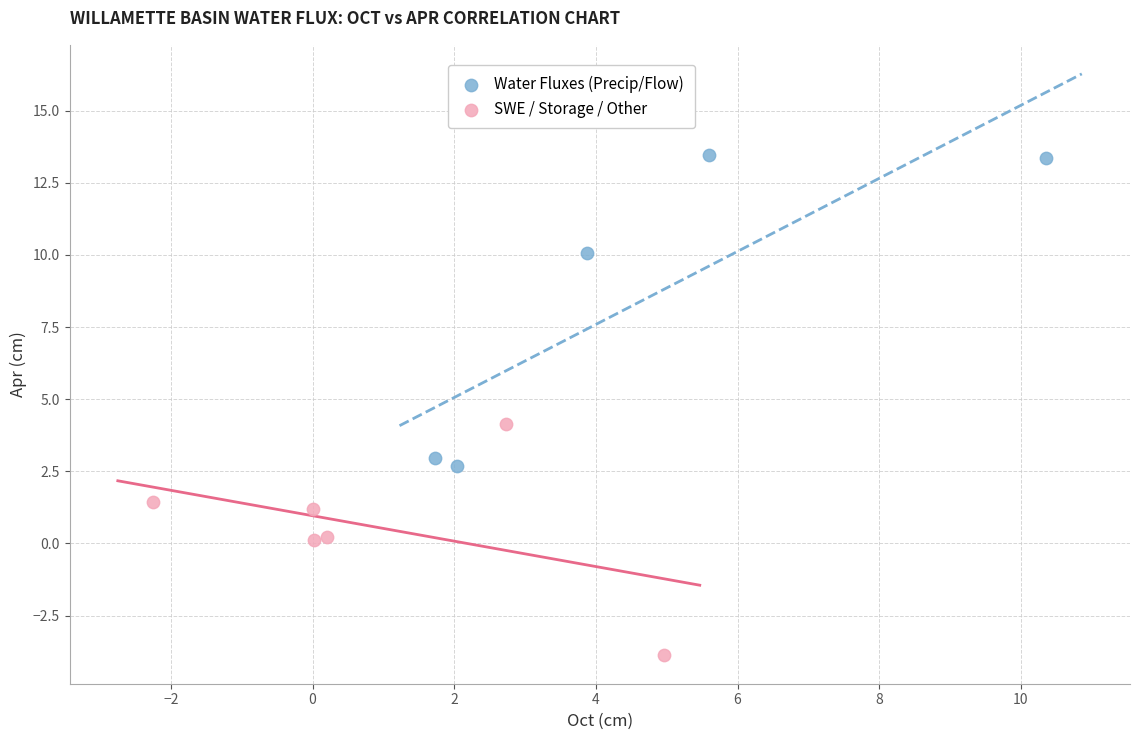

Which series reaches the maximum Y coordinate?

Water Fluxes (Precip/Flow)